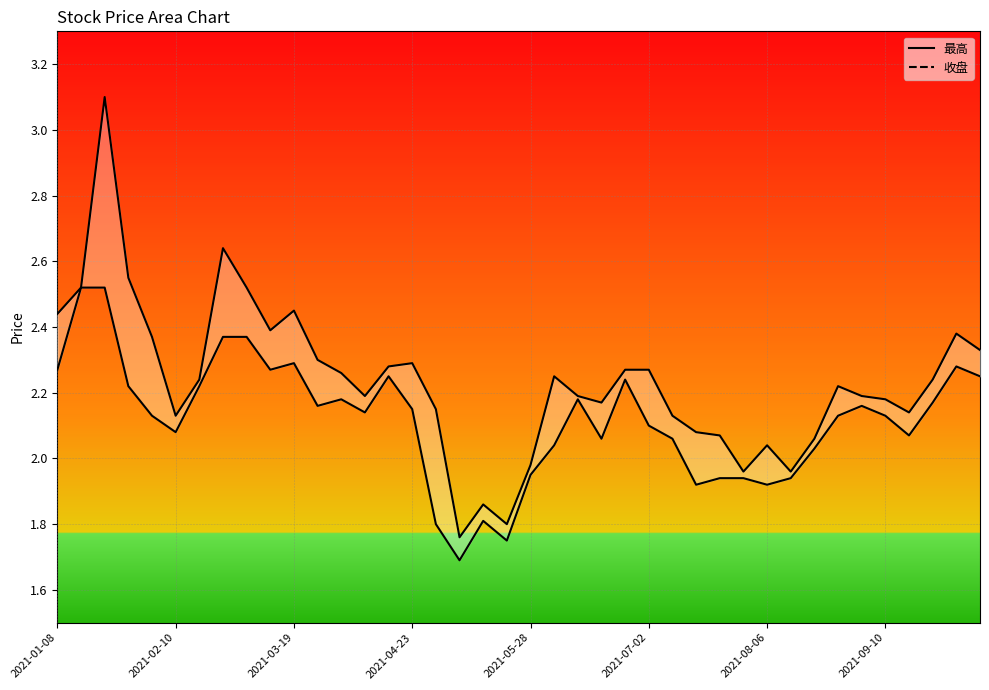

What is the difference between the 收盘 values at 2021-09-17 and 2021-09-03?

0.1